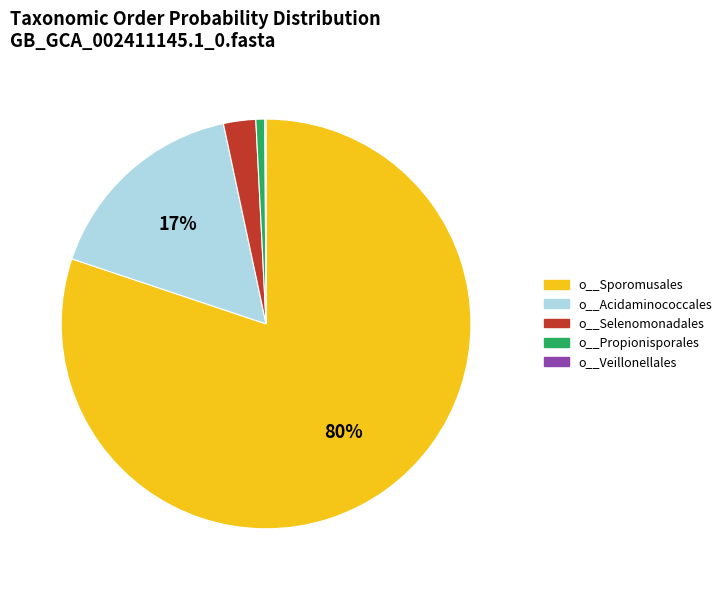

Which has a higher value, o__Sporomusales or o__Propionisporales?

o__Sporomusales